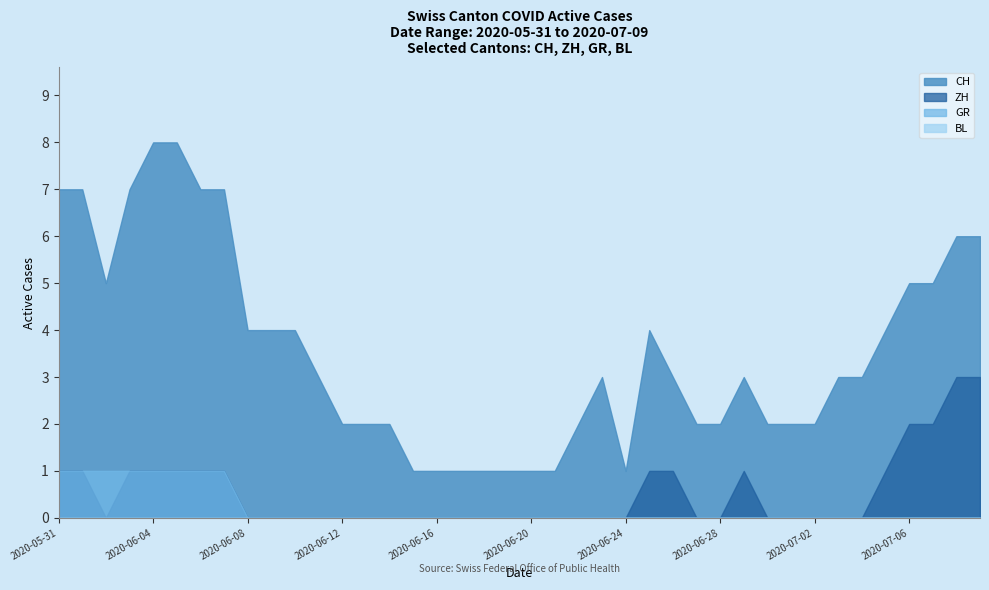

Which category has the lowest value across all series?

2020-06-02